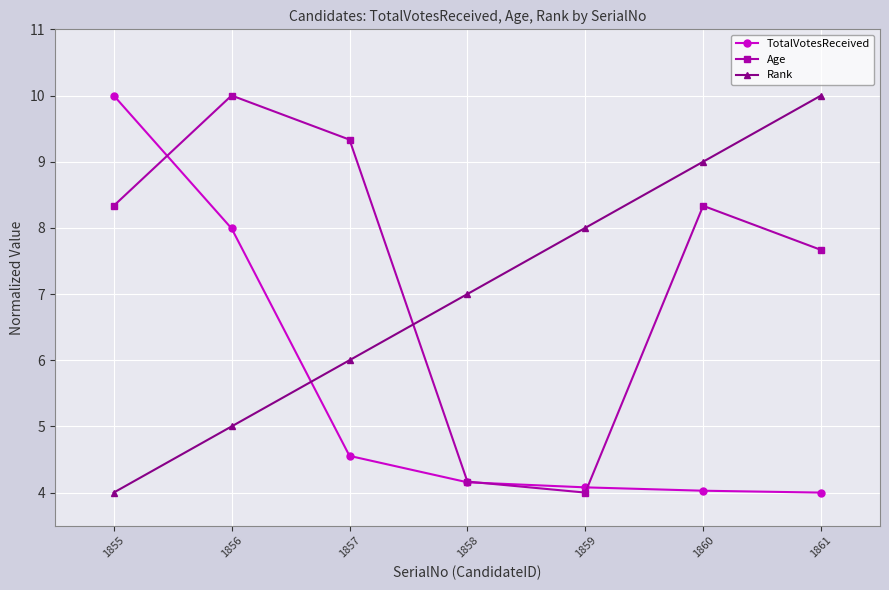

The value of TotalVotesReceived at 1855 is 15.5. True or false?

False